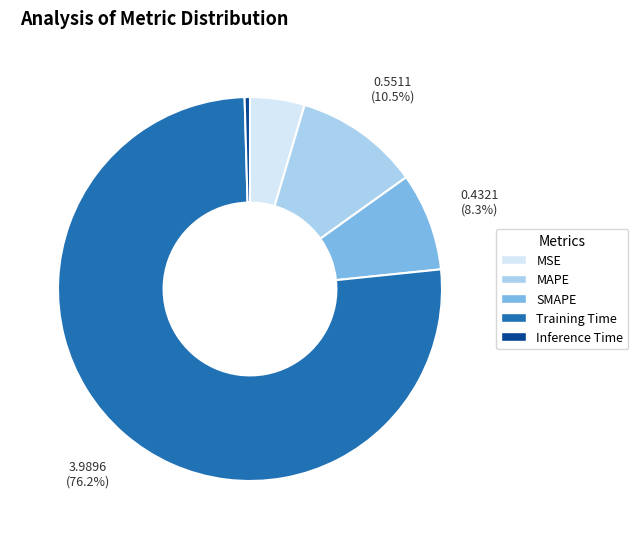

Is the sum of Training Time and MSE greater than half?

Yes